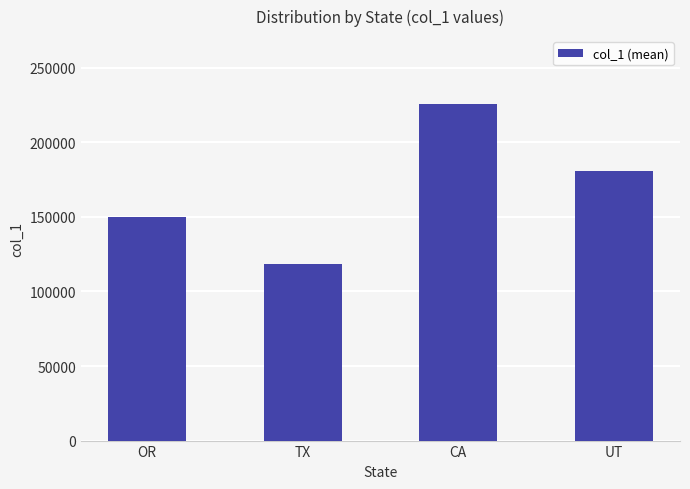

Approximately how many times larger is the value at UT compared to CA?

0.8